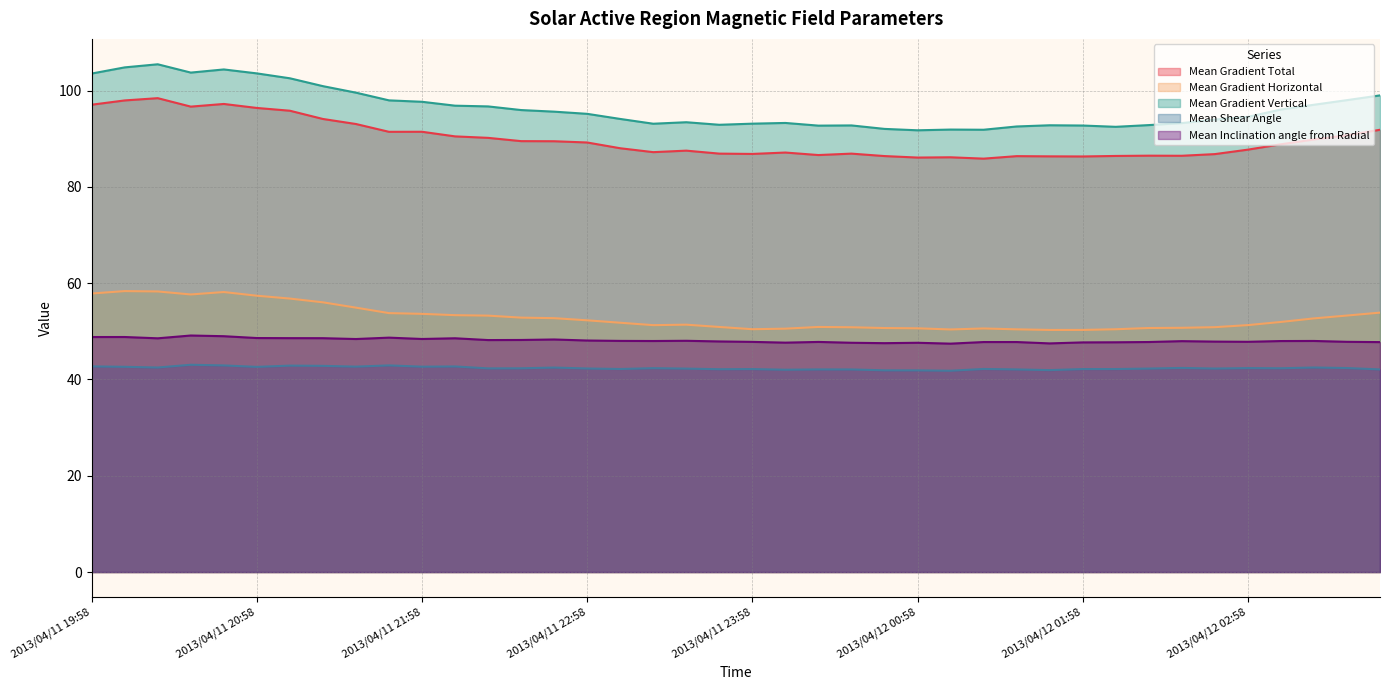

What is the sum of the Mean Shear Angle values at 2013/04/11 22:22 and 2013/04/11 23:10?

84.5